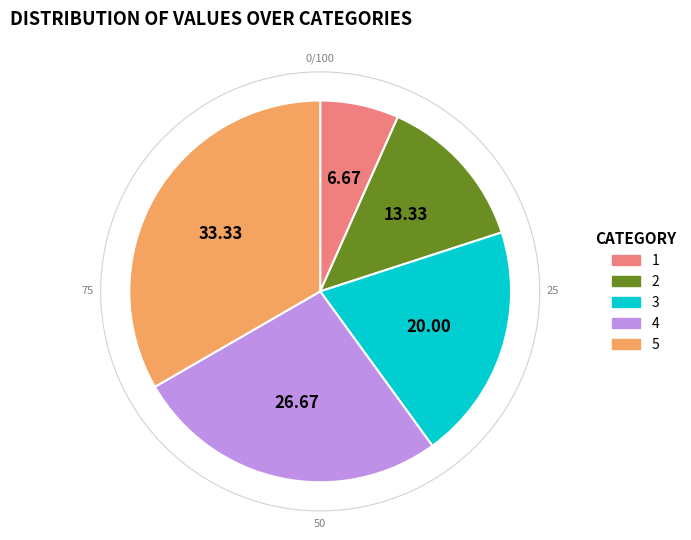

Between 4 and 5, which is larger?

5